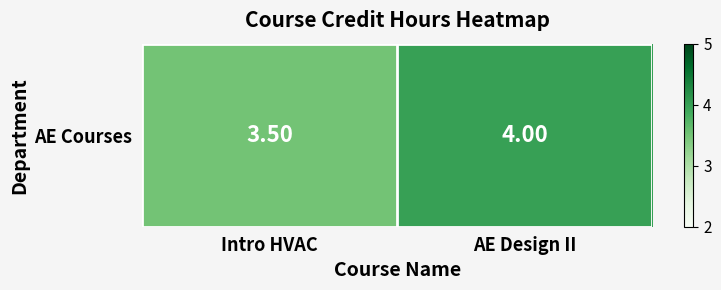

At which category does the chart reach its peak across all series?

AE Design II